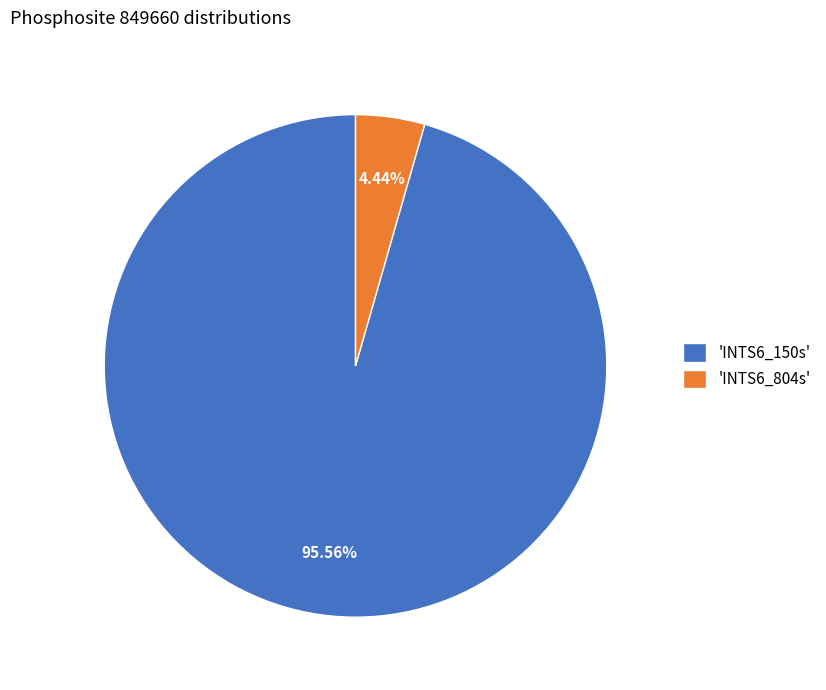

Is the sum of 'INTS6_804s' and 'INTS6_150s' greater than half?

Yes